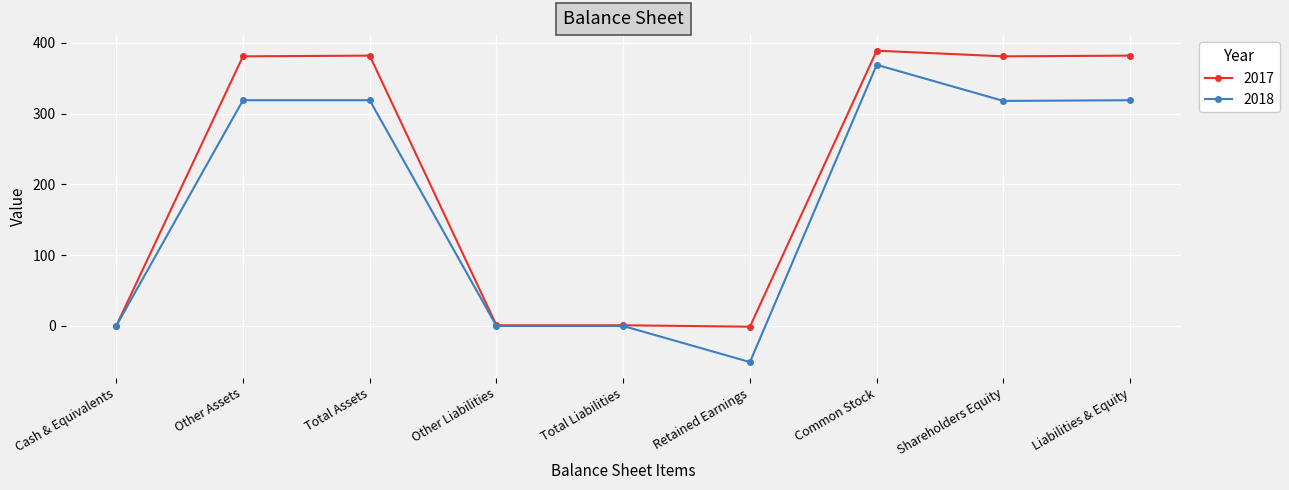

Which series has the largest range (max minus min)?

2018